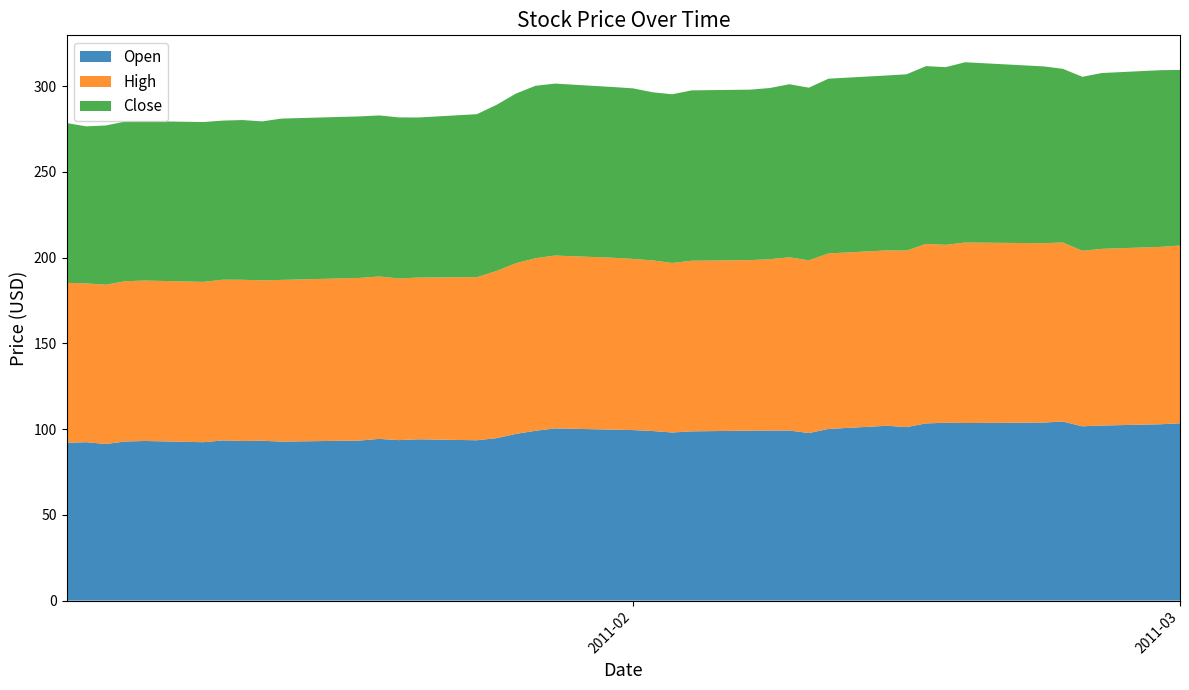

Reading right to left, extract all data points from this chart.

Open: 103.4	102.8	102.1	101.6	104.4	103.8	103.5	103.7	103.3	101.2	101.9	100.1	97.7	99.2	99.2	99.1	98.7	98.0	98.9	99.4	99.7	100.4	99.0	97.2	94.7	93.5	94.0	93.6	94.3	93.3	92.7	93.2	93.1	93.4	92.3	93.1	92.8	91.3	92.3	92.0
High: 103.6	103.4	103.0	102.3	104.4	104.6	105.2	103.7	104.6	102.9	102.3	102.3	100.7	101.0	99.9	99.4	99.5	98.8	99.5	99.8	100.2	100.8	100.6	99.5	97.5	95.1	94.3	94.3	94.7	94.8	94.3	93.5	94.0	93.7	93.5	93.5	93.5	92.8	92.6	93.3
Close: 102.4	103.0	102.5	101.5	101.3	103.1	105.1	103.6	103.7	102.8	102.0	101.9	100.7	100.9	99.8	99.4	99.3	98.4	98.0	99.4	99.5	100.2	100.6	98.9	96.8	95.0	93.3	93.9	93.9	94.2	94.1	92.7	93.1	92.8	93.2	93.0	93.1	92.8	91.6	93.1